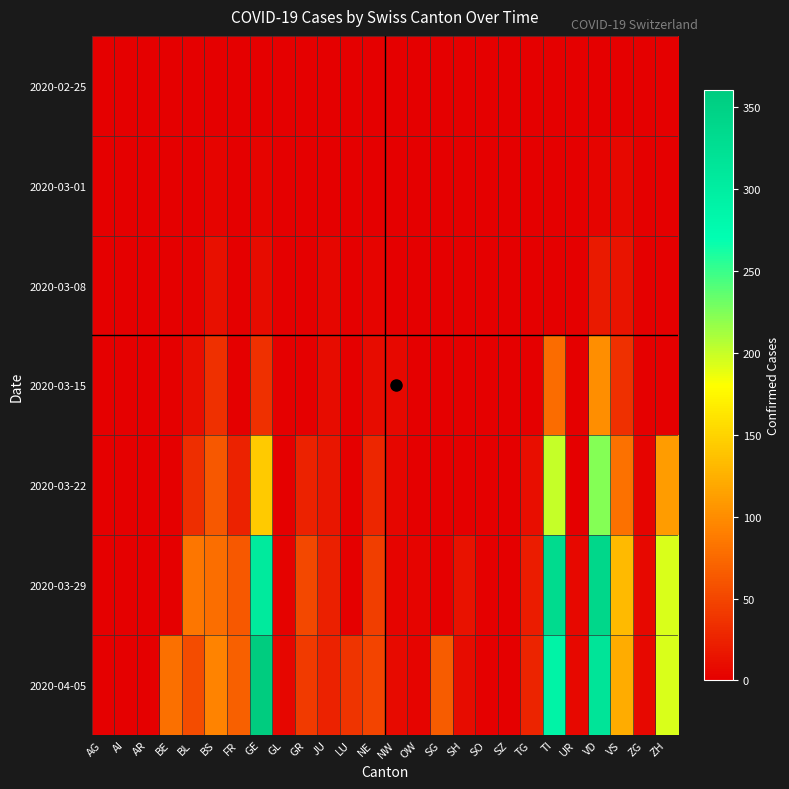

Which series has the widest spread of values?

2020-04-05